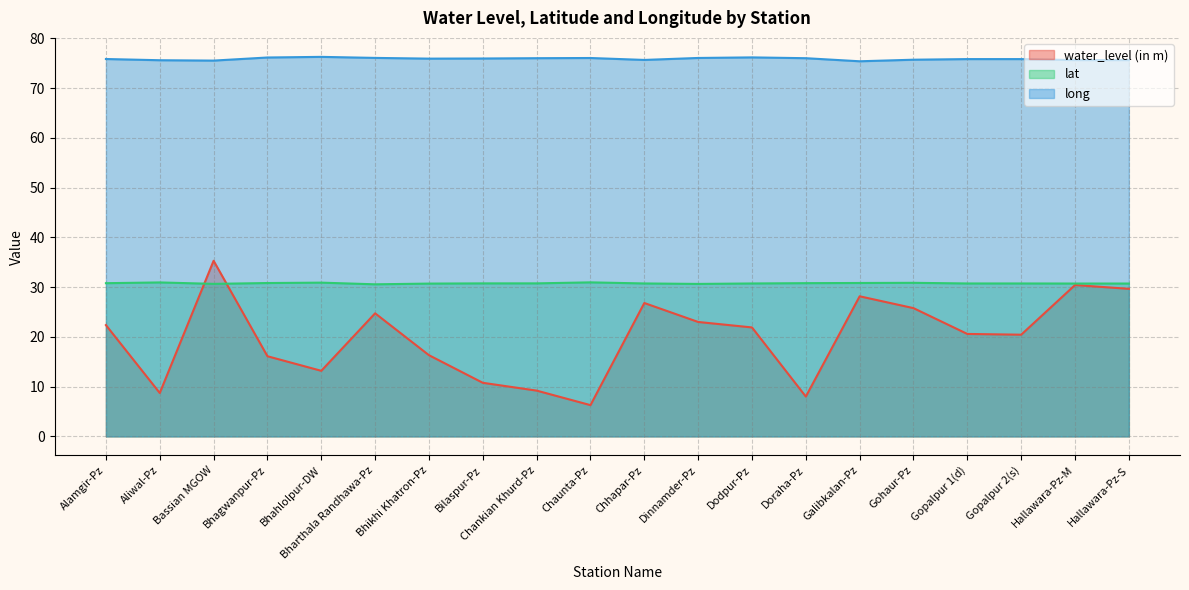

What are all the series names shown in the legend?

water_level (in m), lat, long